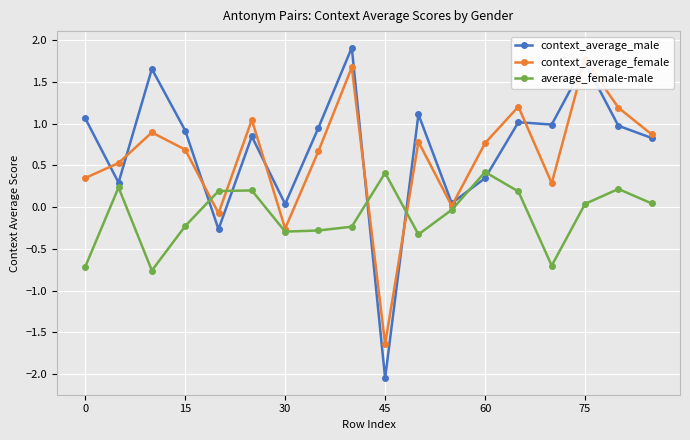

How many data points in context_average_female are less than 0?

3